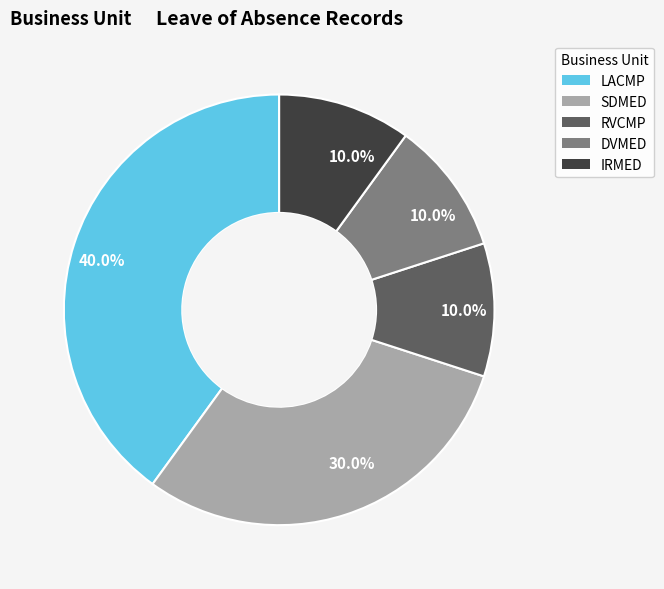

Is there any slice that represents more than half of the pie?

No